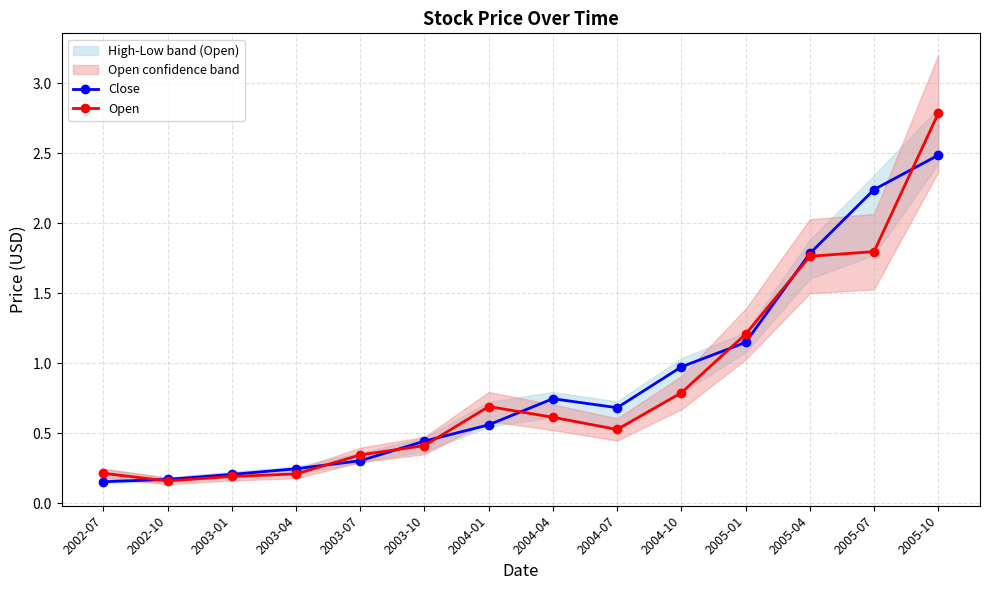

What is the value of the Close point at the 12th from the left?

1.8